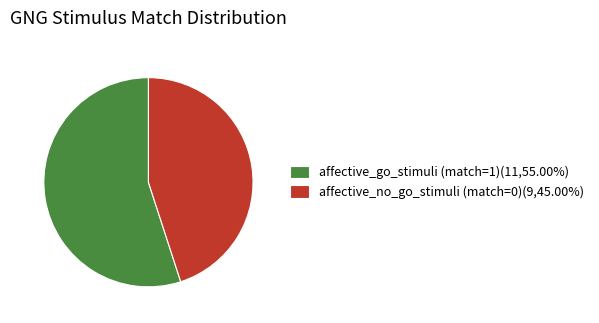

Rank the categories by value from lowest to highest.

affective_no_go_stimuli (match=0), affective_go_stimuli (match=1)